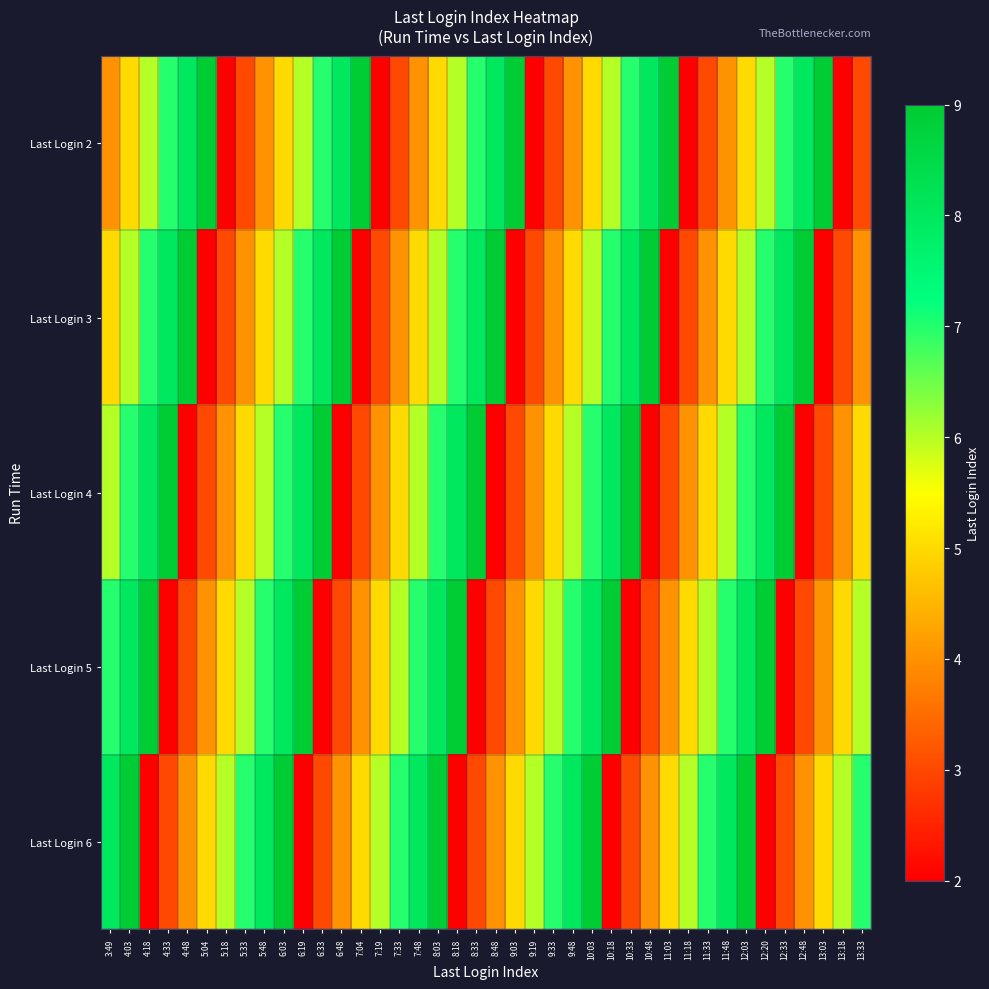

What is the greatest value displayed?

9